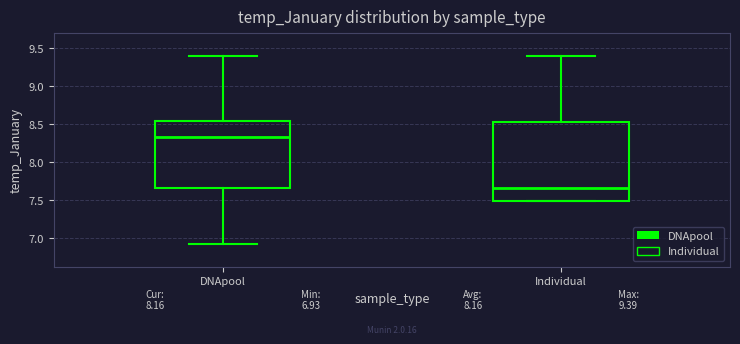

Which box is the tallest, from its lower edge to its upper edge?

Individual